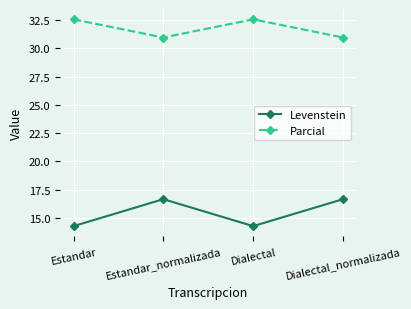

Read the Parcial value at Estandar_normalizada.

31.0